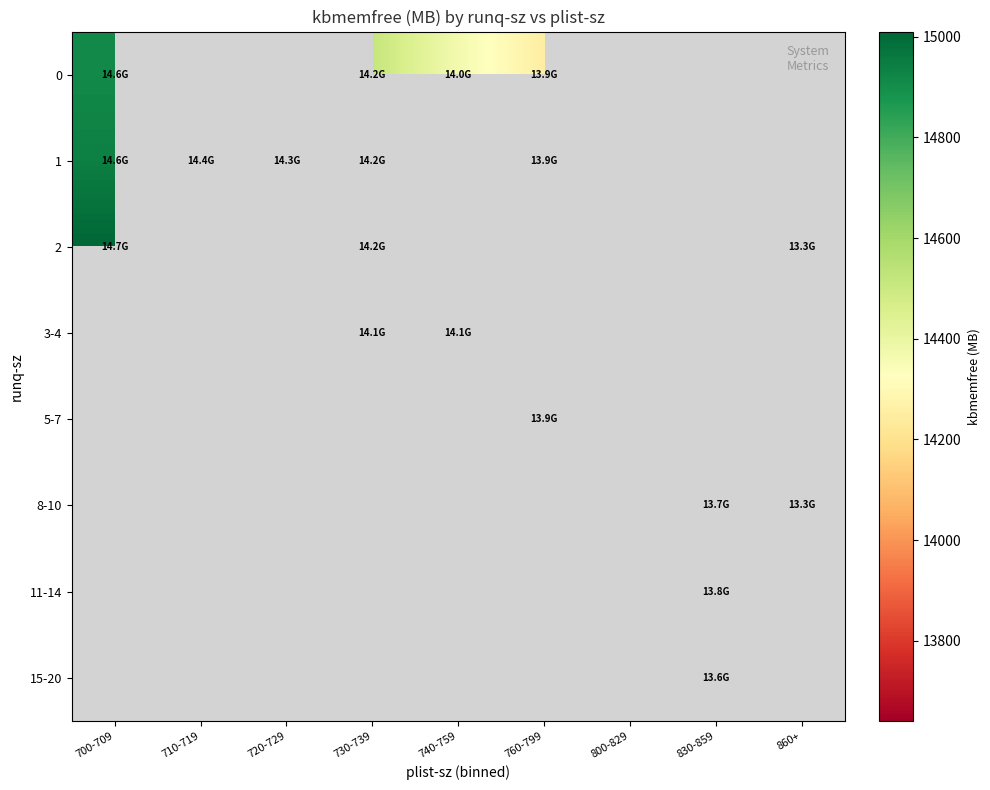

At how many categories does at least one series exceed 13731?

7